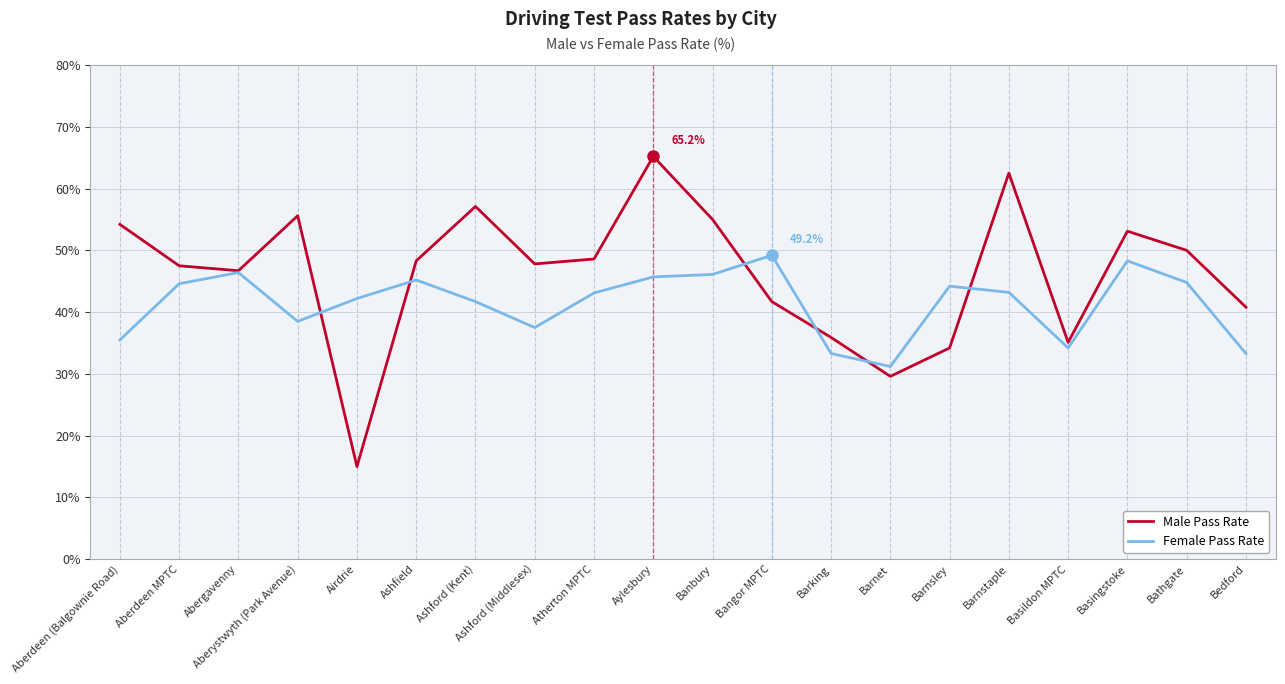

After their last crossing, which series has the higher values: Male Pass Rate or Female Pass Rate?

Male Pass Rate